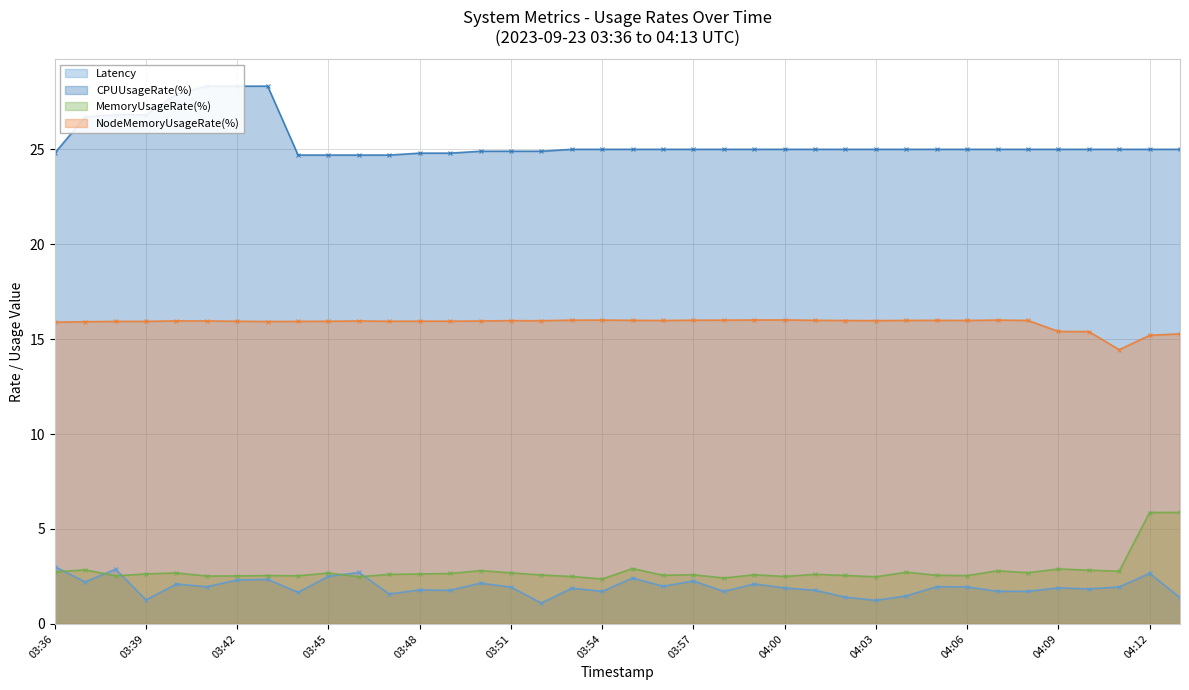

In NodeMemoryUsageRate(%), how many points are lower than both neighbors (excluding endpoints)?

8